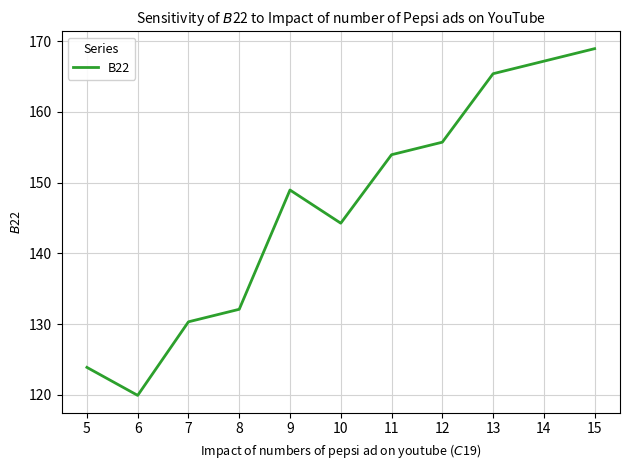

What is the difference between the values at 6 and 7?

10.4